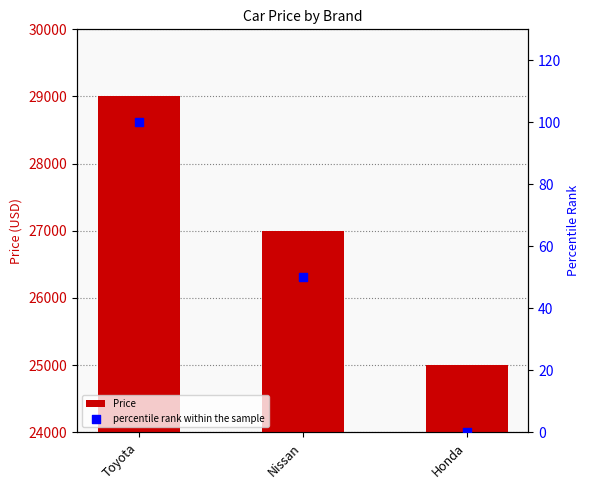

Which series has the largest total across all categories?

Price